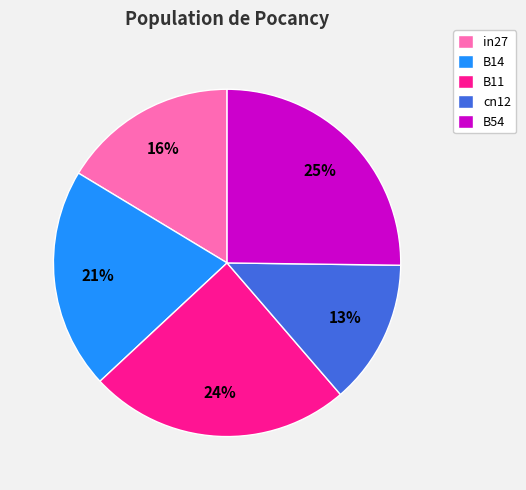

To the nearest percent, what is the difference between the largest and smallest slice percentages?

12%